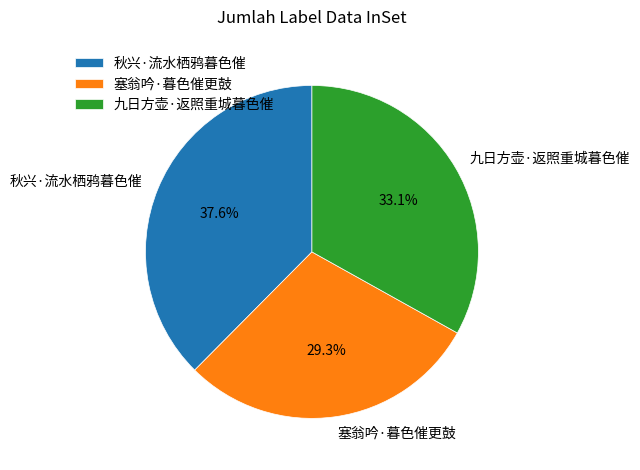

To the nearest percent, what percentage of the pie is 秋兴·流水栖鸦暮色催?

38%